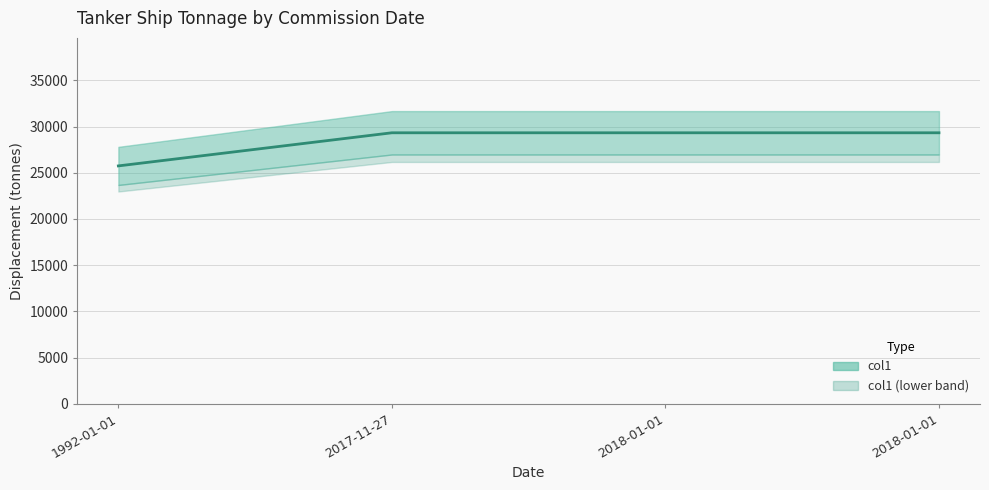

Does the chart have visible grid lines?

Yes